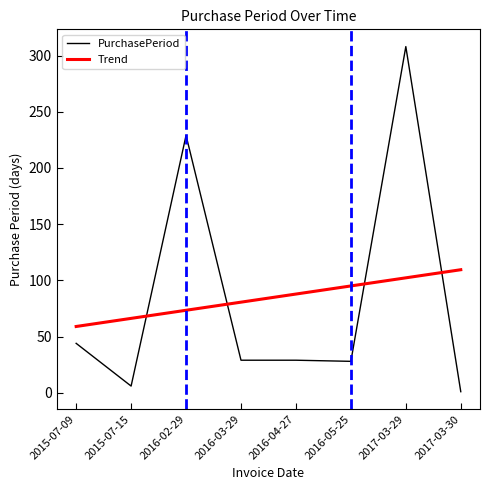

List the labels in order of value, largest first.

2017-03-29, 2016-02-29, 2015-07-09, 2016-03-29, 2016-04-27, 2016-05-25, 2015-07-15, 2017-03-30